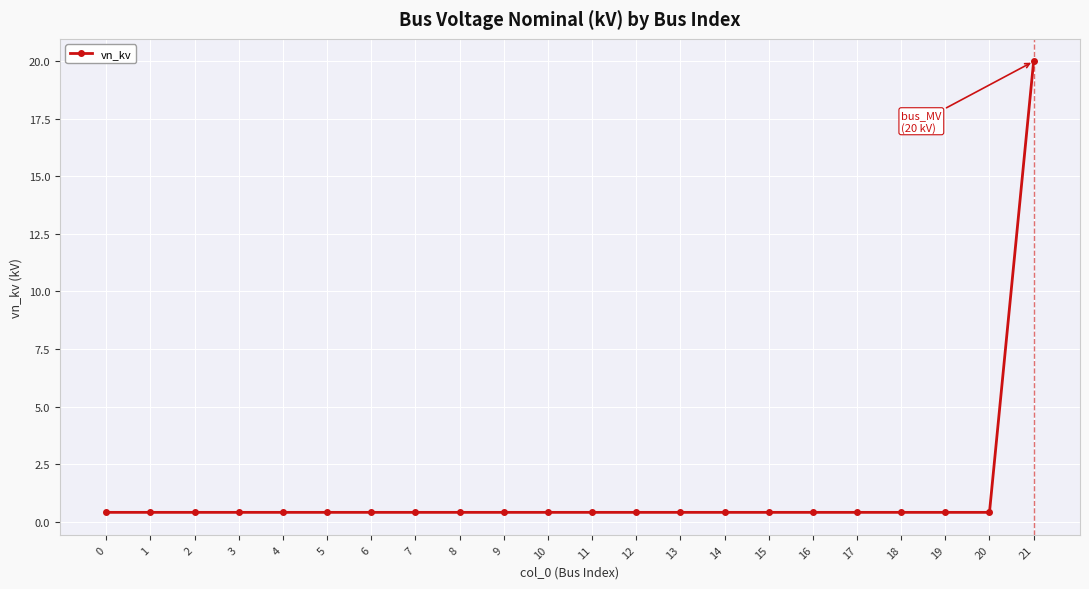

Reading left to right, list all the values displayed in this chart.

0=0.4	1=0.4	2=0.4	3=0.4	4=0.4	5=0.4	6=0.4	7=0.4	8=0.4	9=0.4	10=0.4	11=0.4	12=0.4	13=0.4	14=0.4	15=0.4	16=0.4	17=0.4	18=0.4	19=0.4	20=0.4	21=20.0